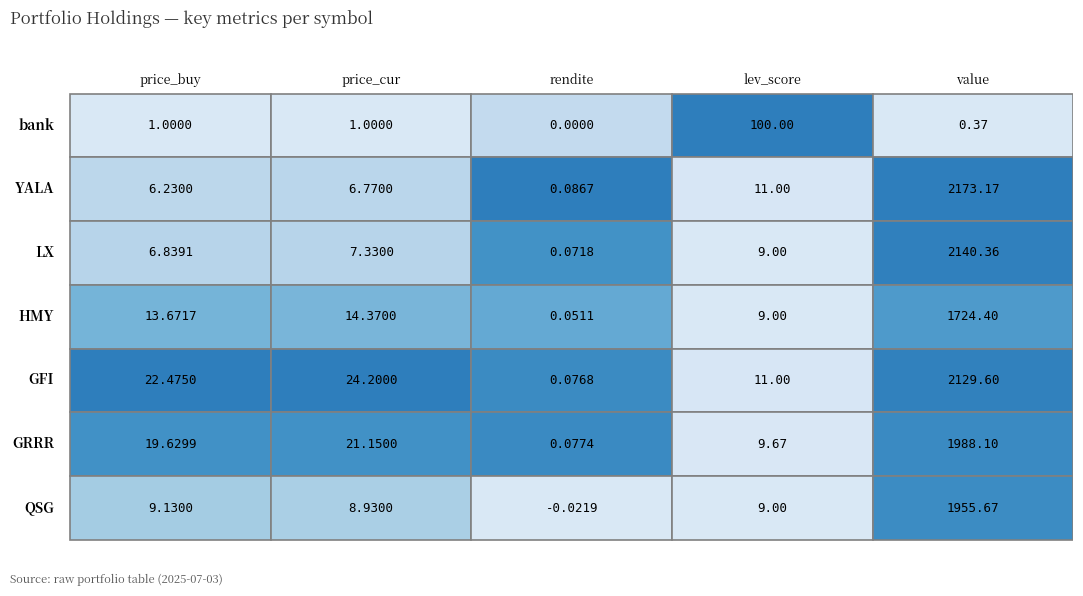

What is the sum of the value values at HMY and QSG?

3680.1